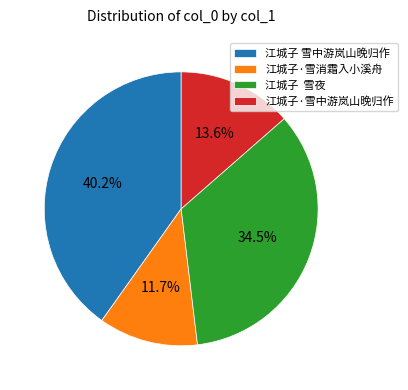

True or false: 江城子·雪中游岚山晚归作 accounts for 14% of the total.

True